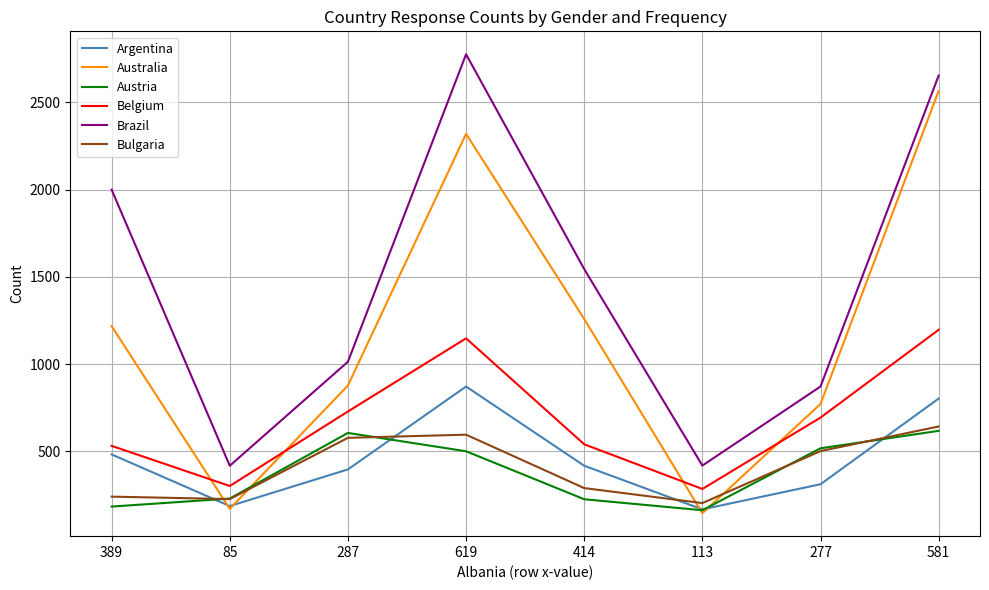

True or false: Austria and Brazil intersect in this chart.

False